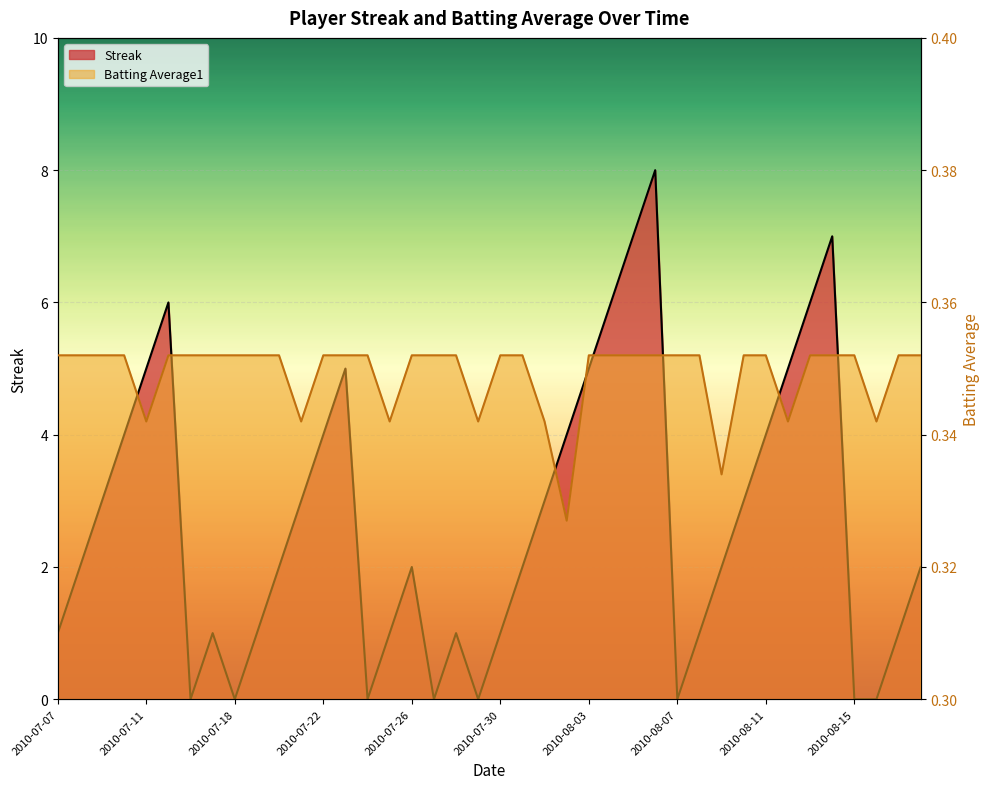

How many interior local peaks does the Streak series have?

7